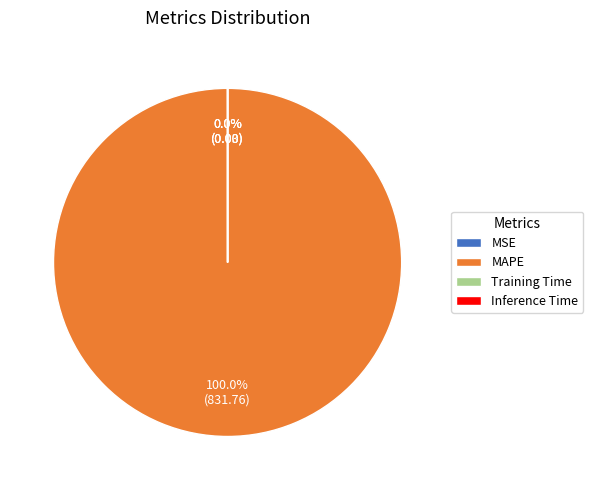

Combined, do MSE and Inference Time account for over 50%?

No